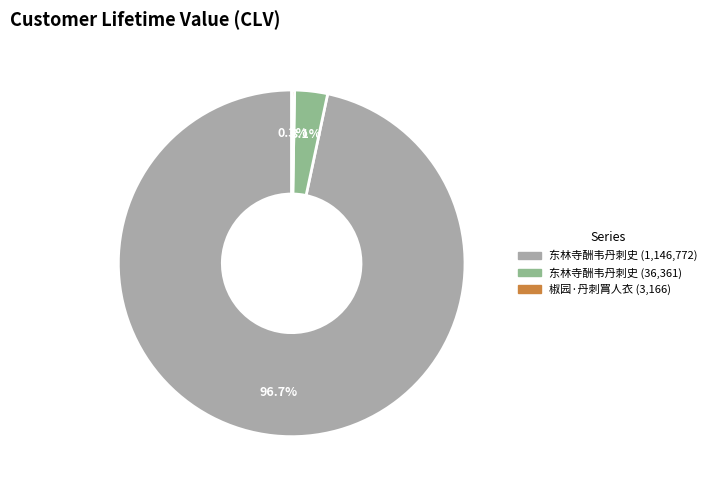

Is there a majority slice in this chart?

Yes